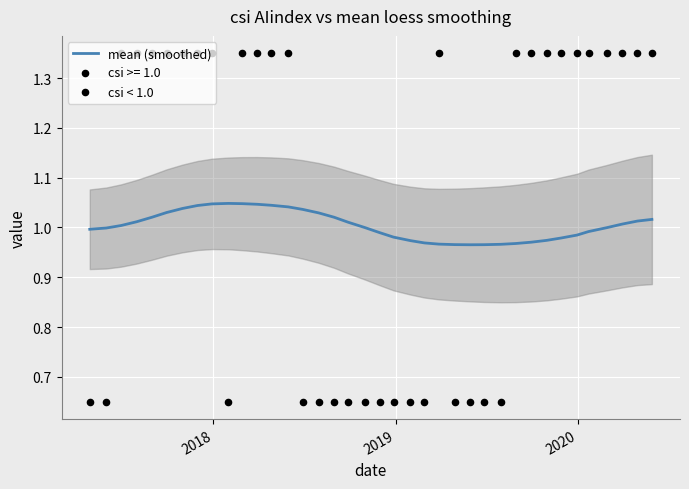

Approximately how many times larger is the value at 2019-04-30 compared to 2018-10-31?

1.0